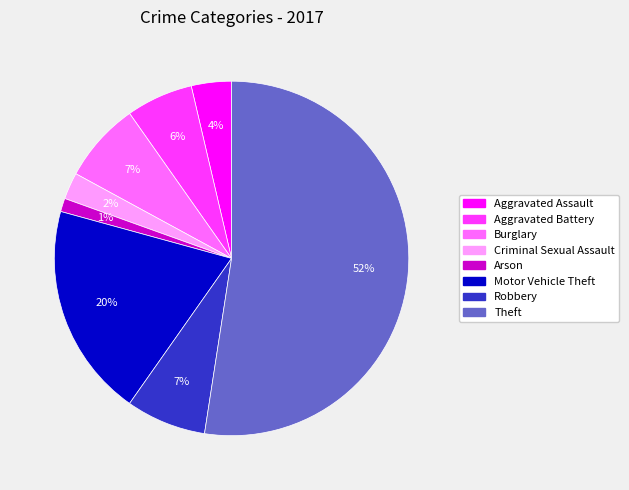

Which has a higher value, Robbery or Aggravated Battery?

Robbery